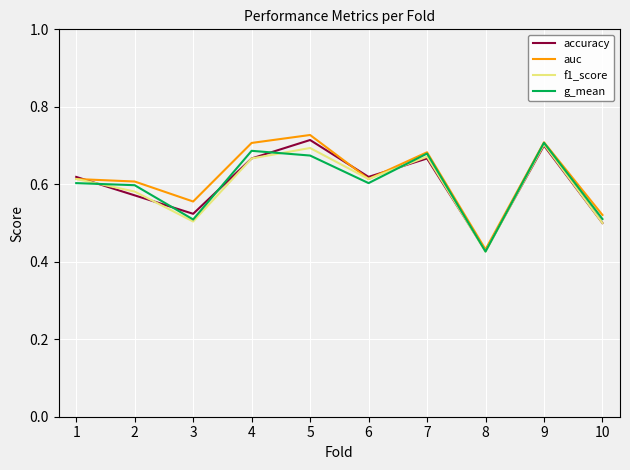

True or false: accuracy has more than 2 points higher than both neighbors.

True